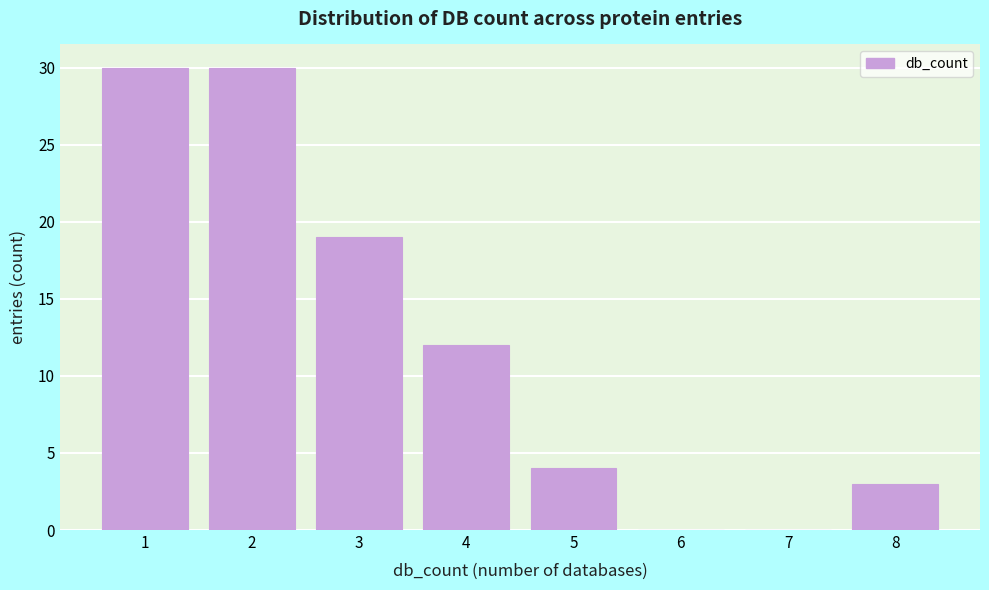

Reading left to right, list every bar in this chart as the range it spans on the x-axis followed by its height. The values are not printed on the chart, so give them approximately, as read against the axis.

0.5 to 1.5: 30
1.5 to 2.5: 30
2.5 to 3.5: 19
3.5 to 4.5: 12
4.5 to 5.5: 4
5.5 to 6.5: 0
6.5 to 7.5: 0
7.5 to 8.5: 3